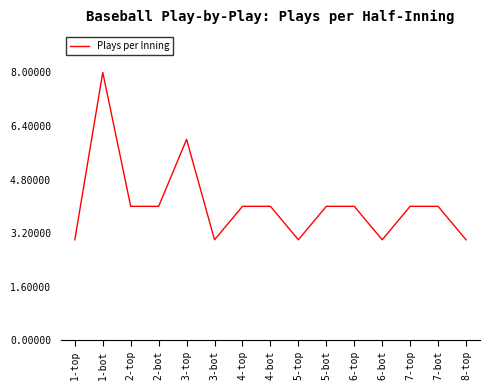

Reading left to right, transcribe all the data shown in this chart.

3	8	4	4	6	3	4	4	3	4	4	3	4	4	3